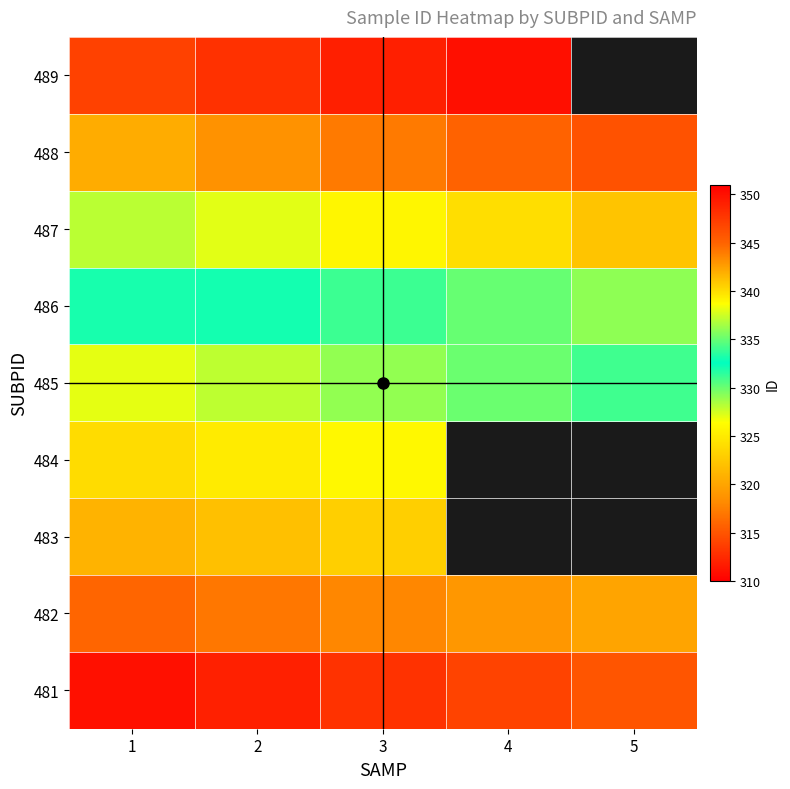

What is the difference between the highest and lowest values at 5?

31.0